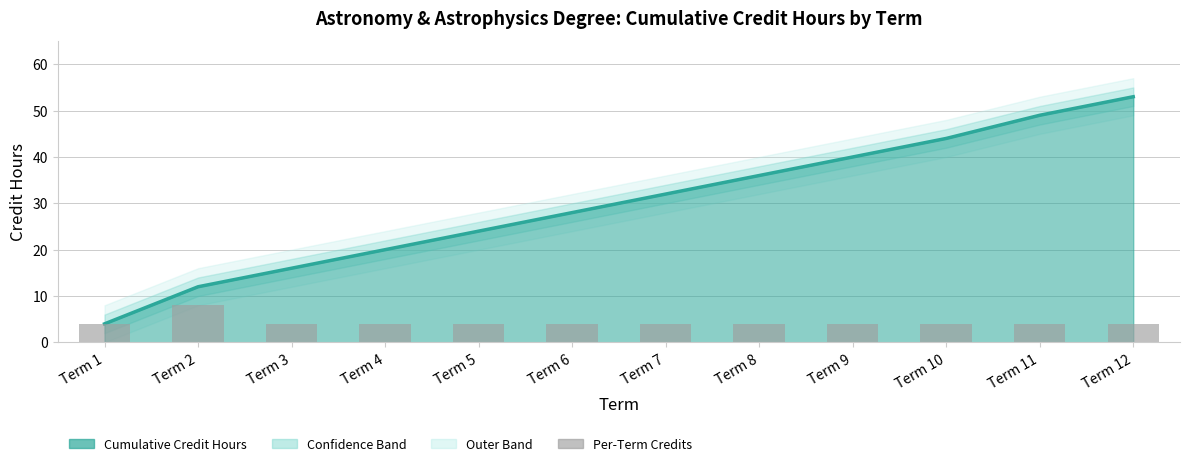

Where is Cumulative Trend nearest to the value 28?

Term 6